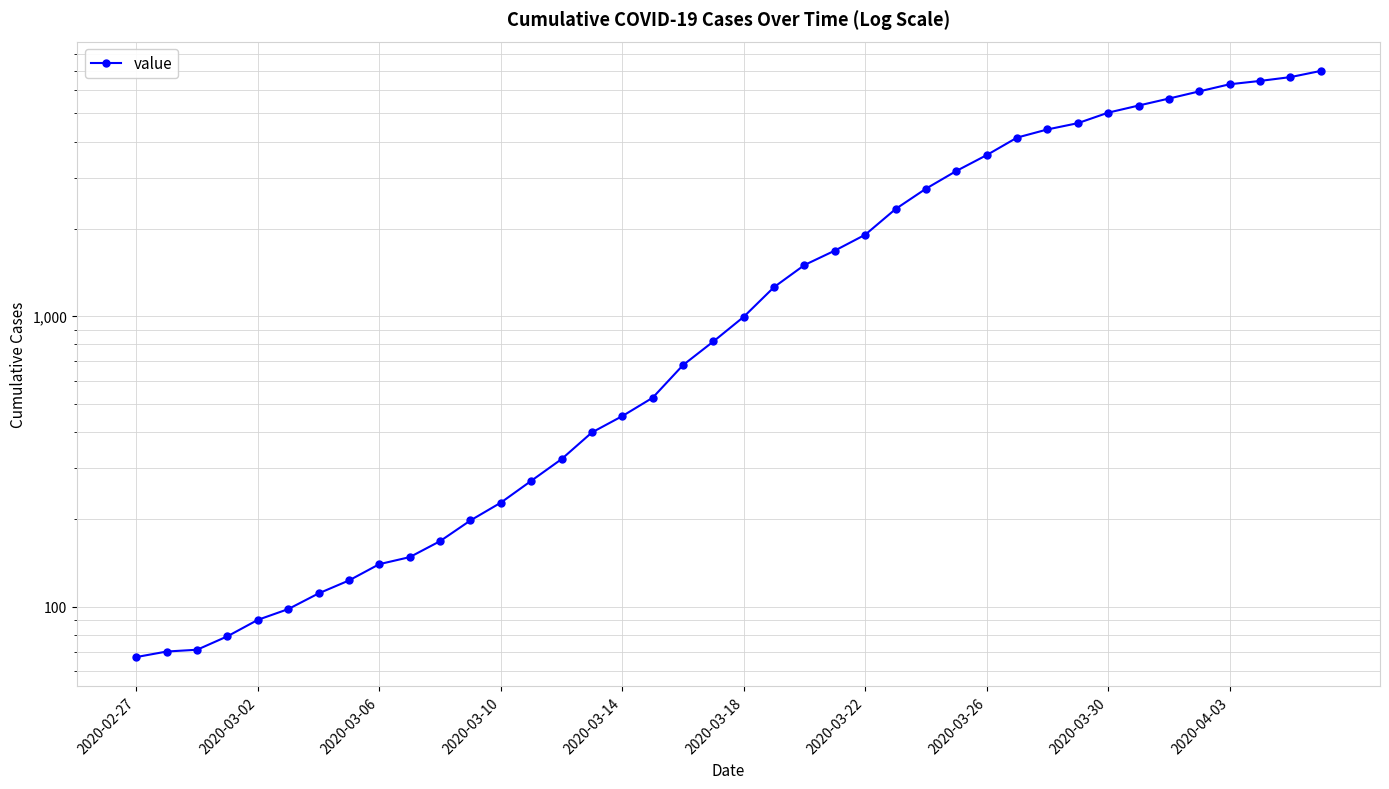

What is the maximum value shown in the chart?

7003